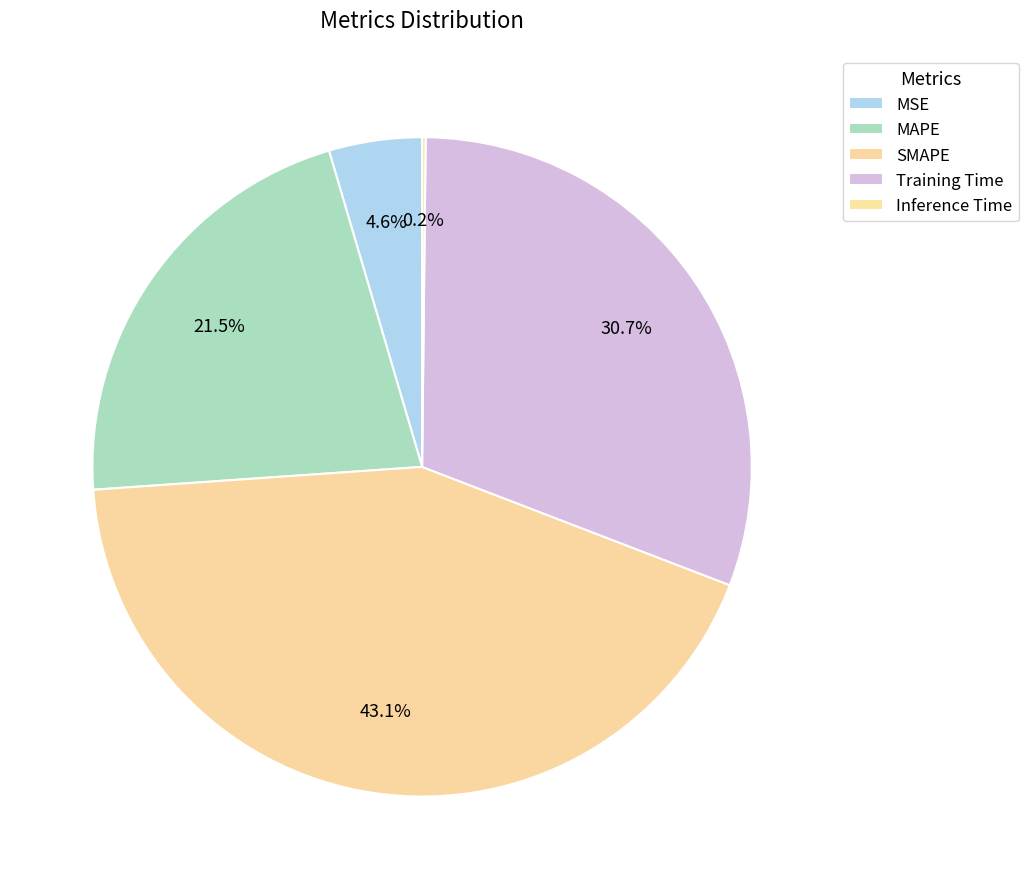

To the nearest percent, what is the difference between the largest and smallest slice percentages?

43%